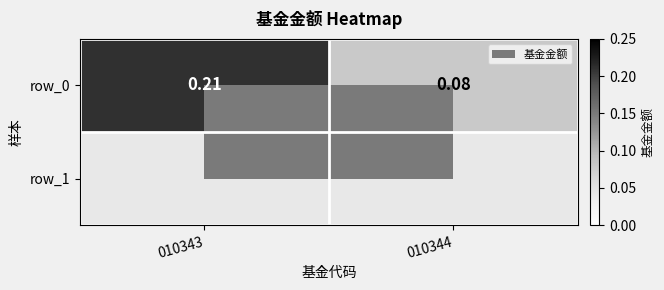

How many data points does each series have?

2